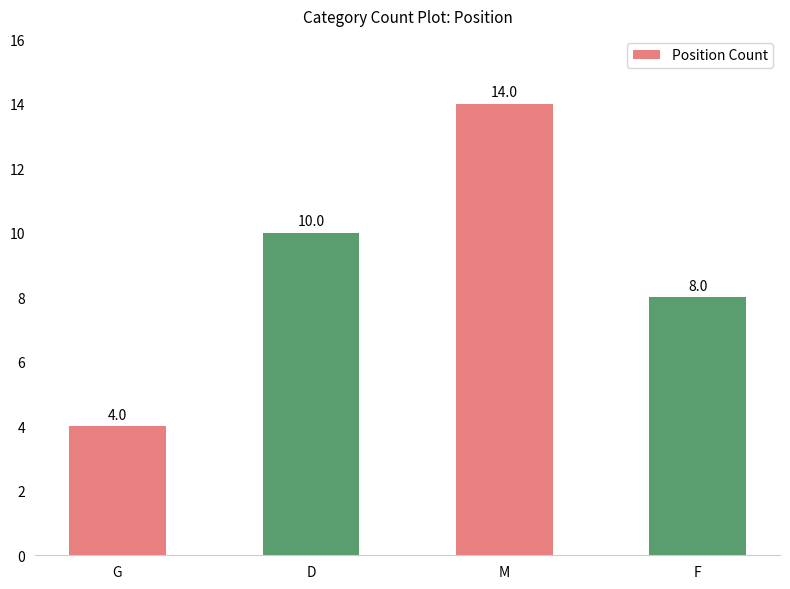

What is the minimum value shown in the chart?

4